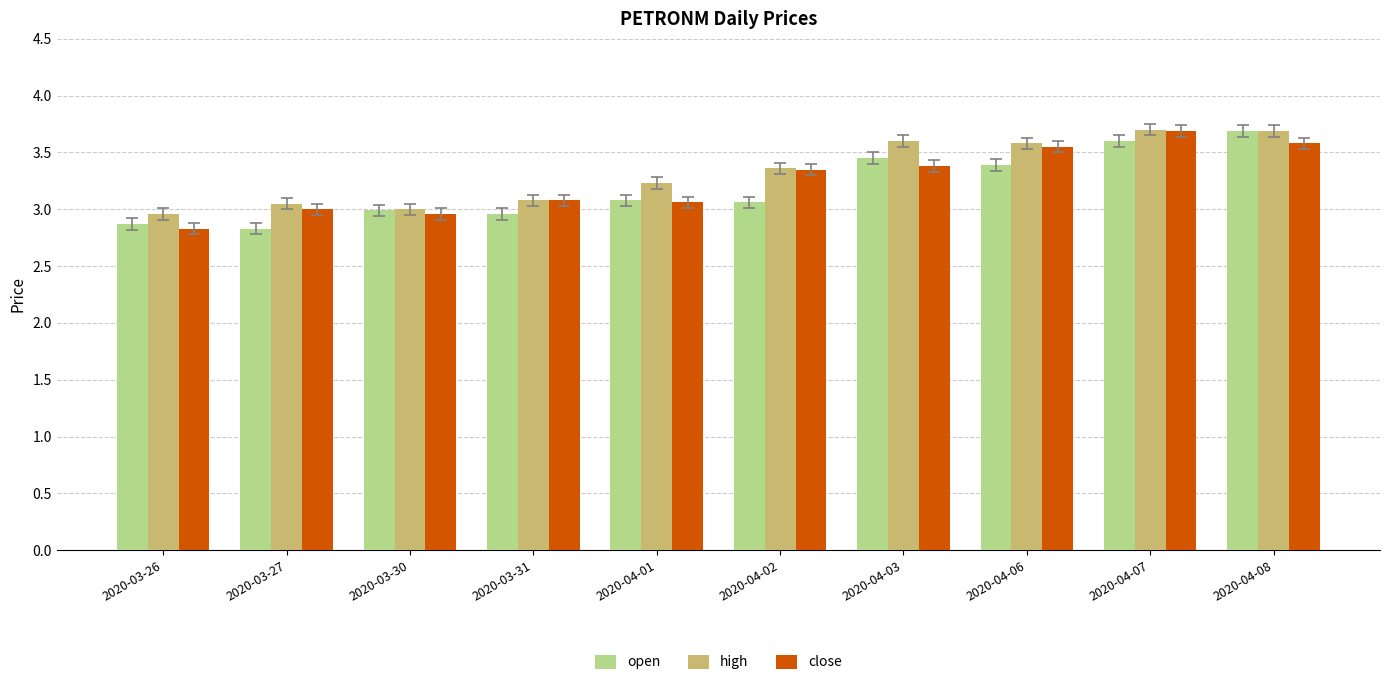

True or false: close has a value of 1.6 at 2020-03-27.

False